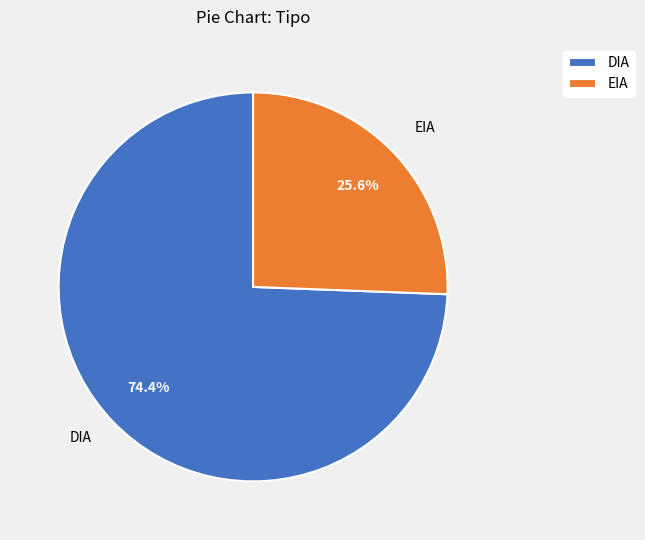

Which has a higher value, DIA or EIA?

DIA